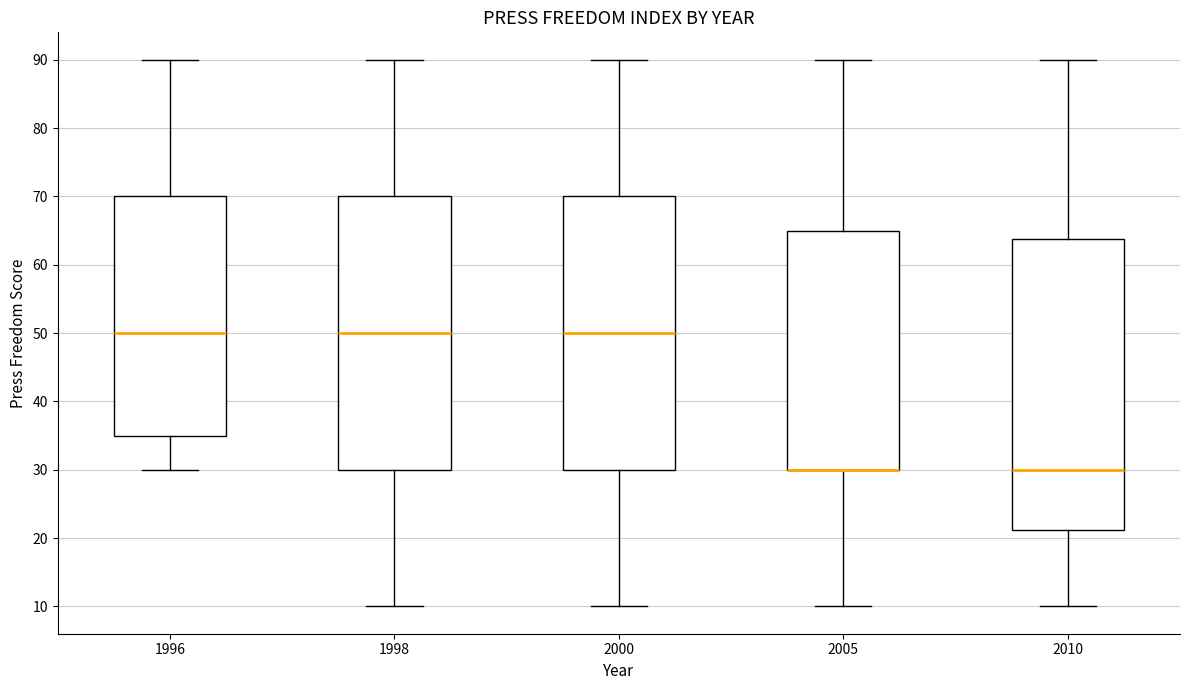

Comparing the boxes themselves (not the whiskers), which one is the tallest?

2010